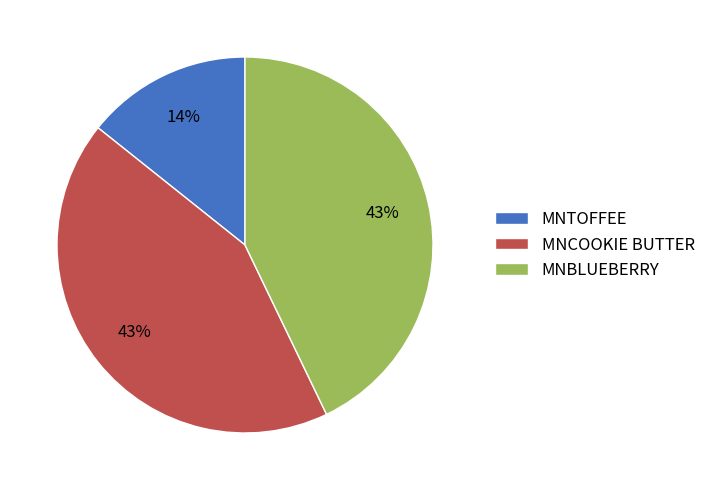

The MNTOFFEE slice represents 1% of the pie. True or false?

False